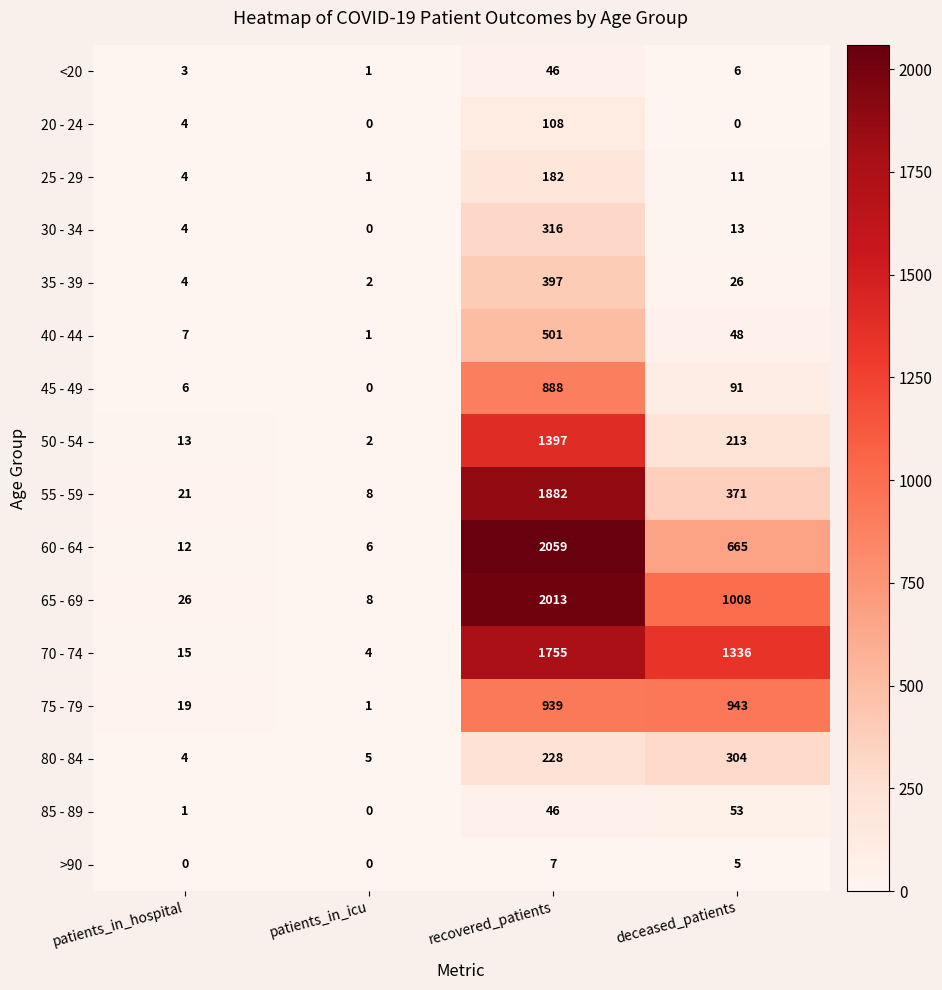

Between patients_in_hospital and recovered_patients, which series saw the biggest shift?

60 - 64